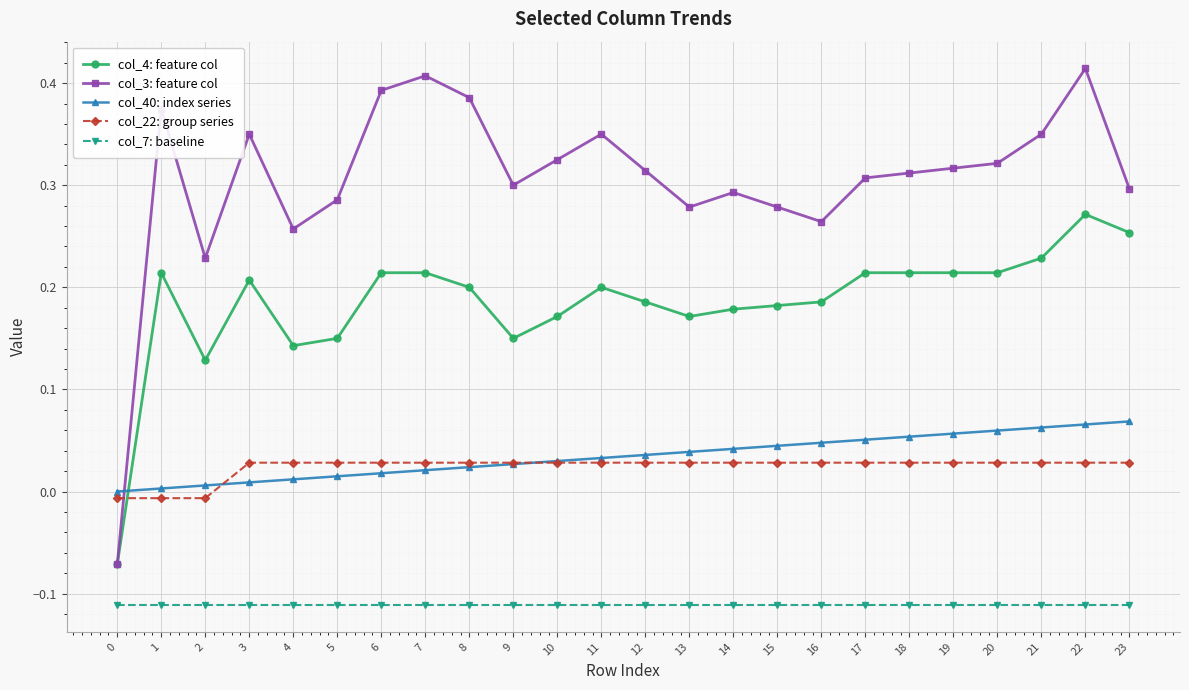

Is it true that col_4: feature col equals 0.1 at 16?

False